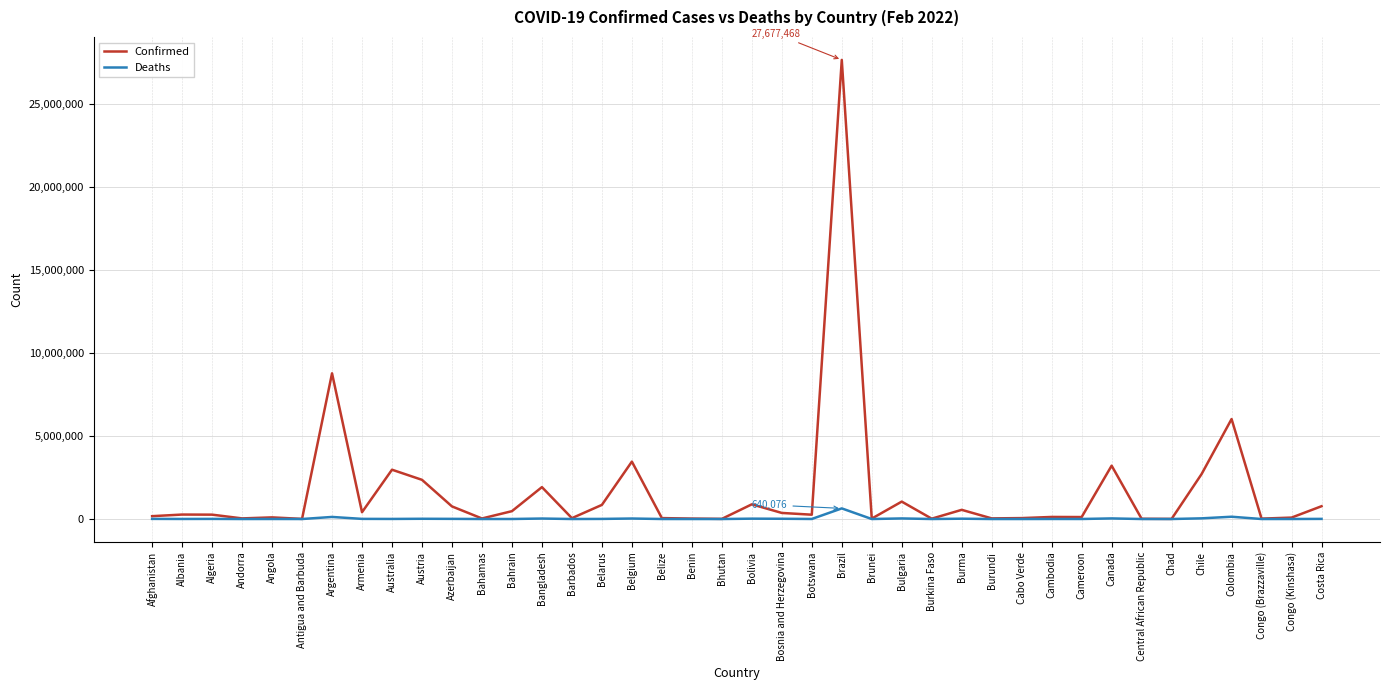

Where does the Confirmed series first go above 262994?

Albania